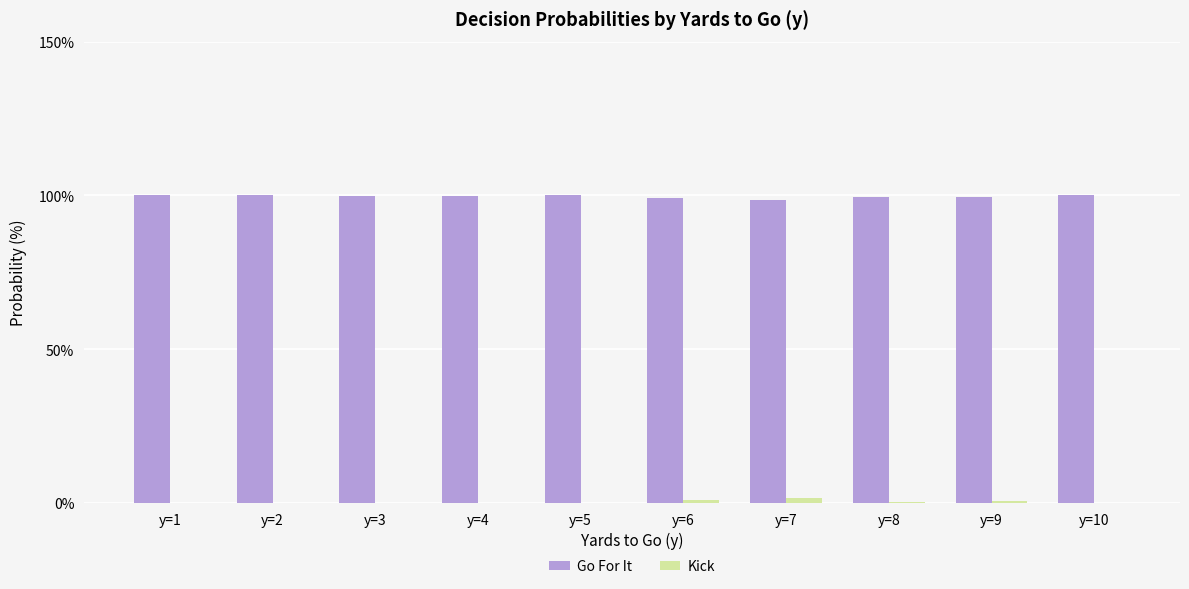

What value does the Go For It series have at y=5?

100.0